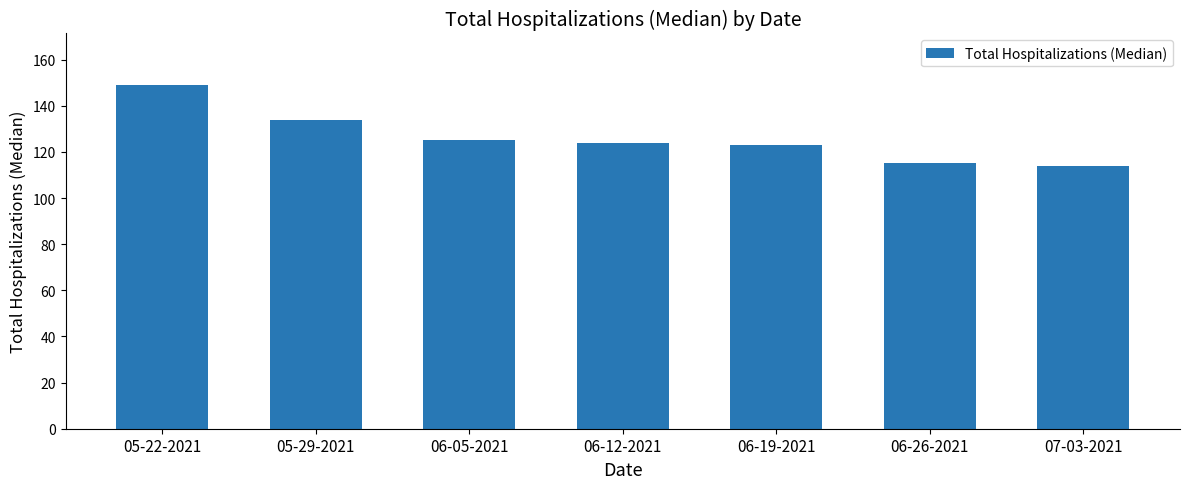

At which label does the data first exceed 124?

05-22-2021